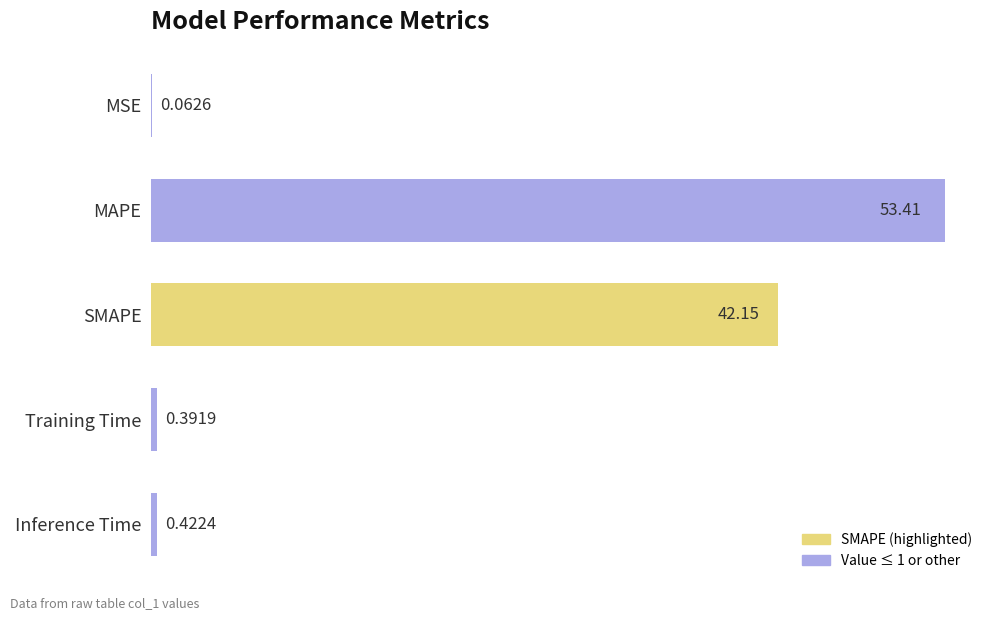

What is the greatest value displayed?

53.4